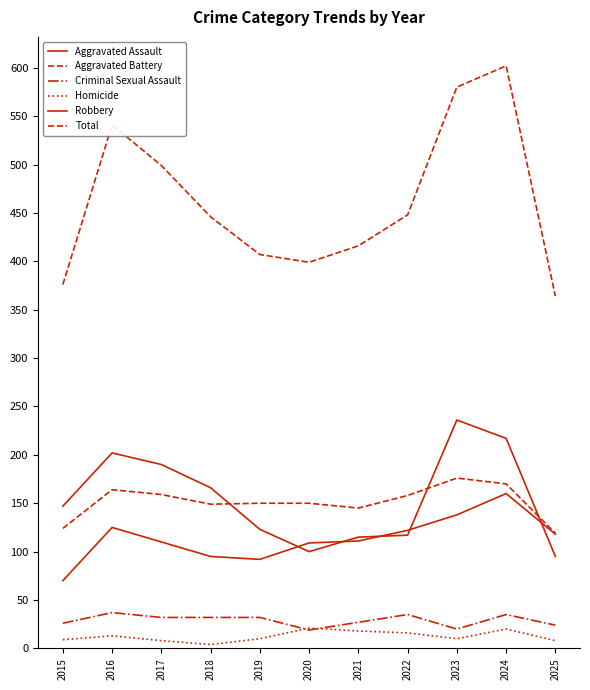

Does the chart have visible grid lines?

No